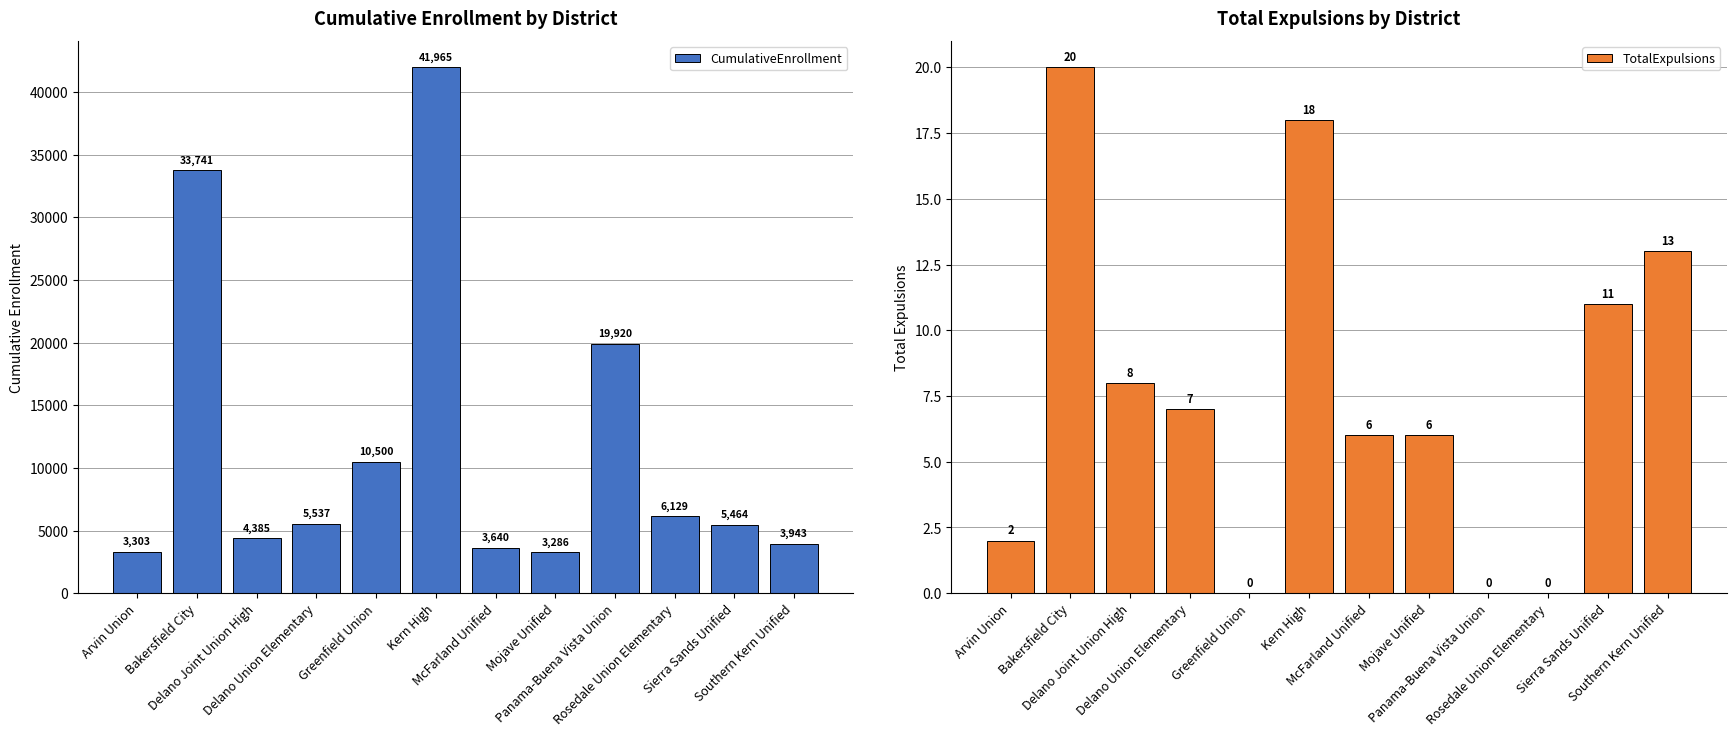

What position from the right is Bakersfield City?

11